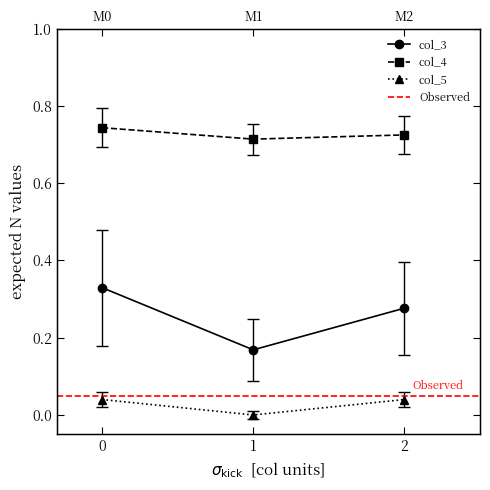

Which series has the largest range (max minus min)?

col_3